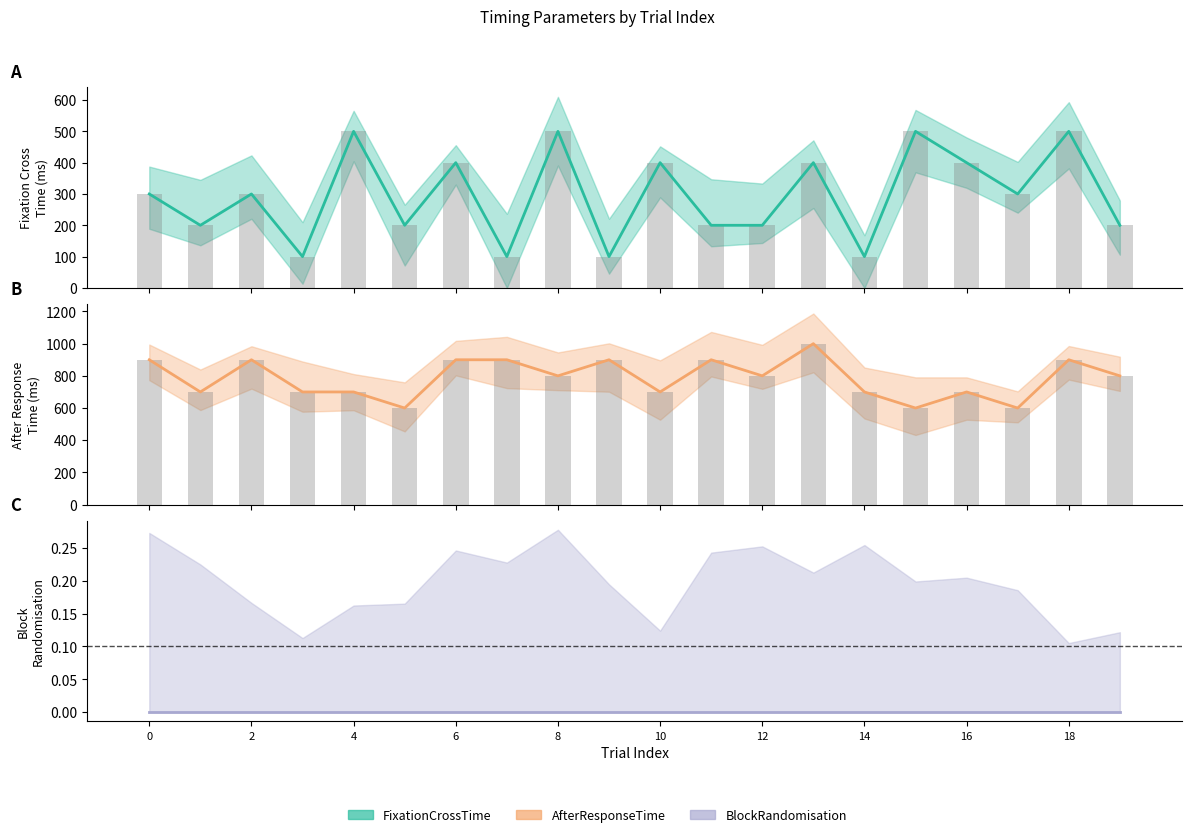

List the series in order of their peak value, highest first.

AfterResponseTime, FixationCrossTime, BlockRandomisation